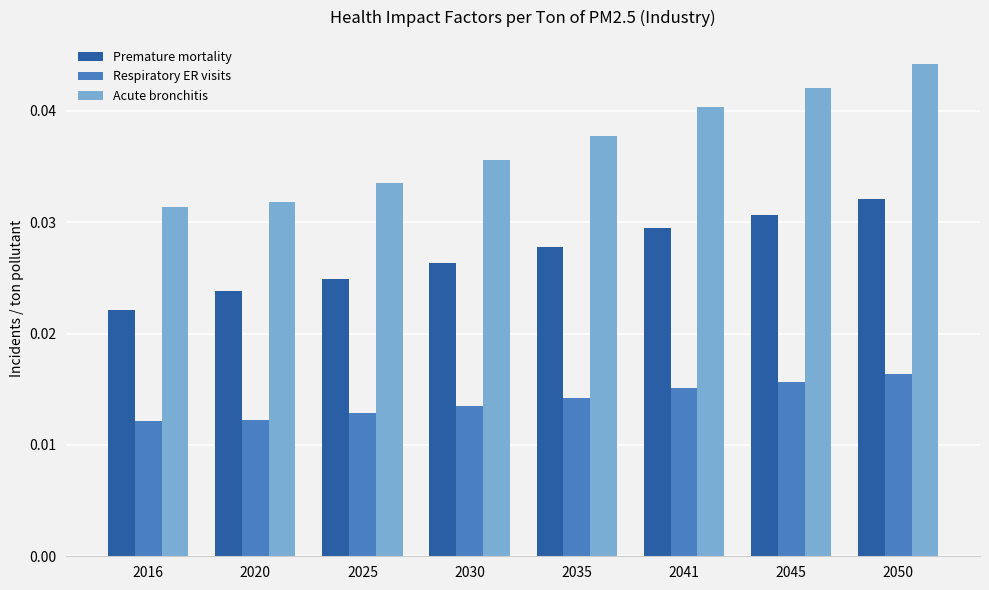

What is the sum of all Premature mortality values?

0.2